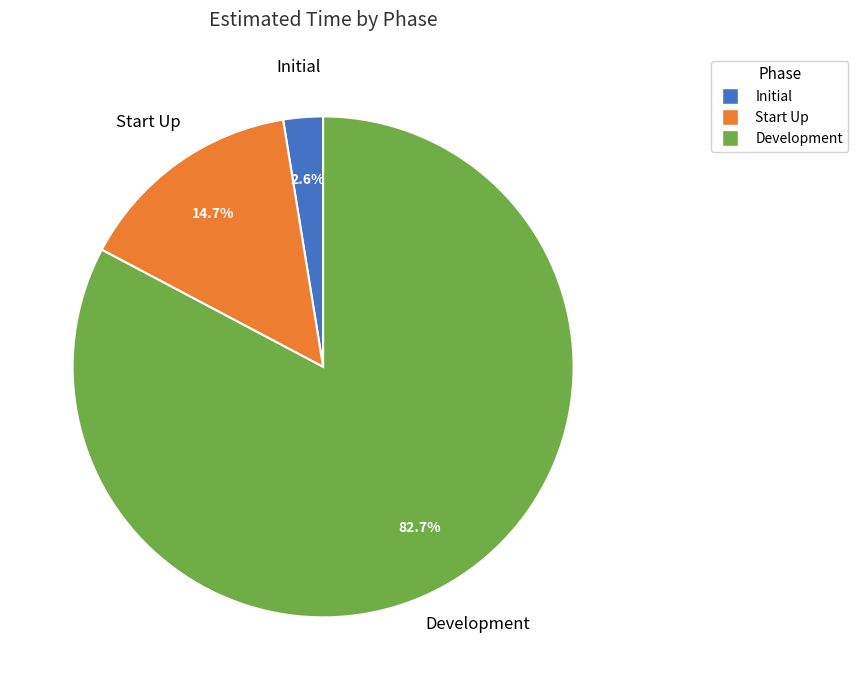

Which has a higher value, Development or Start Up?

Development